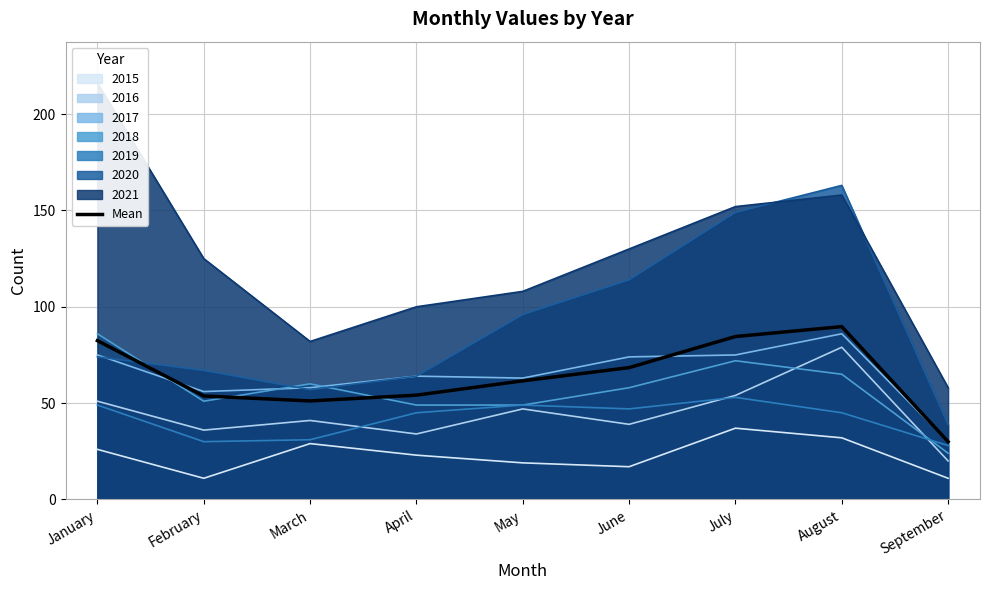

Is it true that the value at February is 53.7?

True